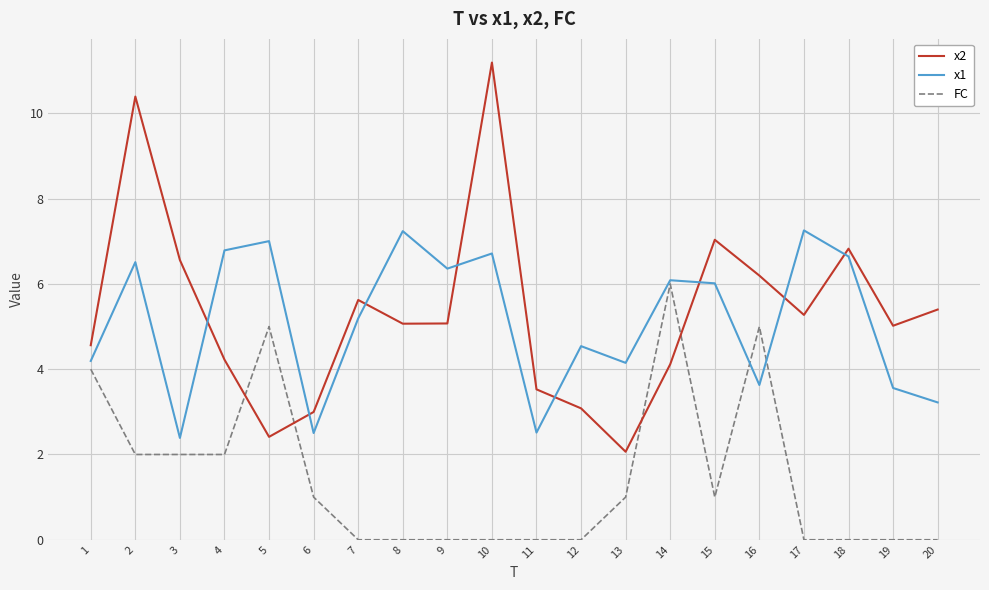

Rank the series by their maximum value, from highest to lowest.

x2, x1, FC